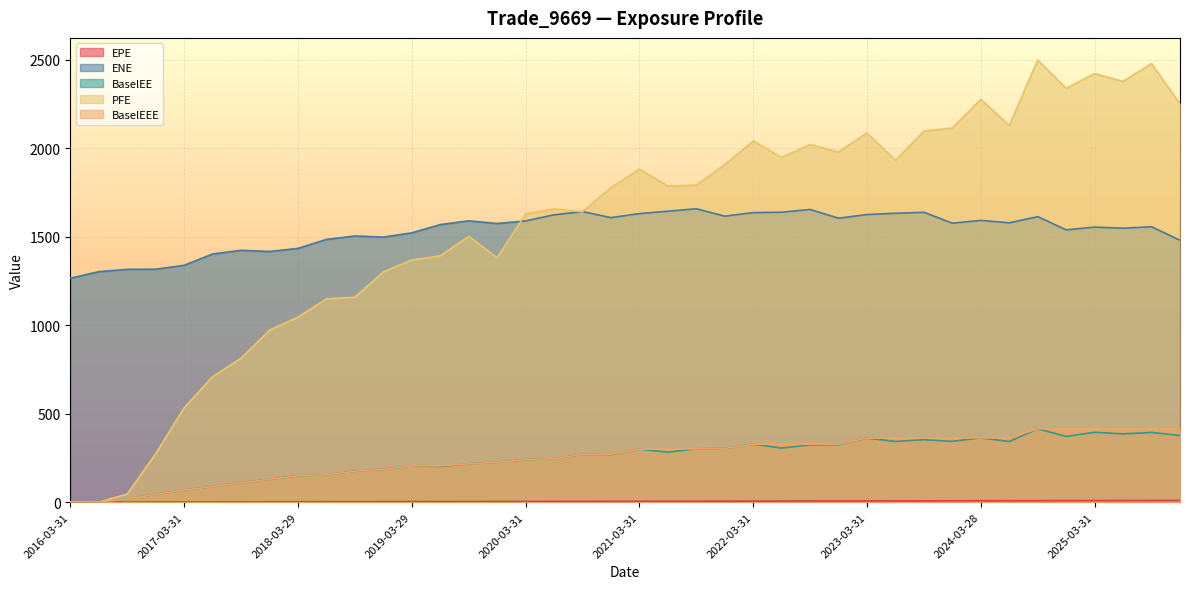

What is the label of the 3rd point from the left?

2016-09-30